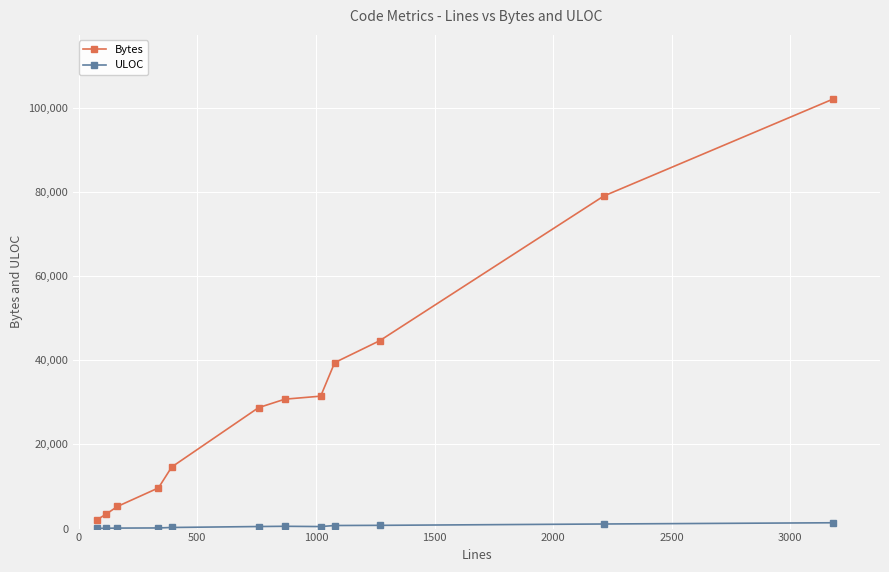

How many data points in Bytes are less than 30756?

6